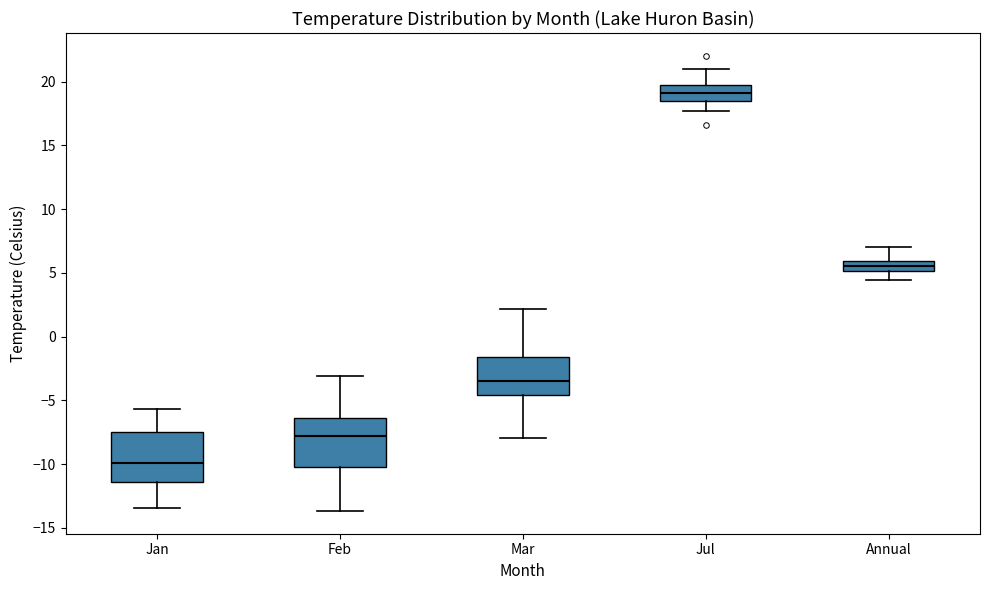

Reading left to right, read every box against the y-axis: the position of its median line, the range the box covers, and the ends of its whiskers. The values are not printed on the chart, so give them approximately, as read against the axis.

Jan: median -10.0, box -11.5 to -7.5, whiskers -13.5 to -5.5
Feb: median -8.0, box -10.0 to -6.5, whiskers -13.5 to -3.0
Mar: median -3.5, box -4.5 to -1.5, whiskers -8.0 to 2.0
Jul: median 19.0, box 18.5 to 19.5, whiskers 17.5 to 21.0
Annual: median 5.5, box 5.0 to 6.0, whiskers 4.5 to 7.0